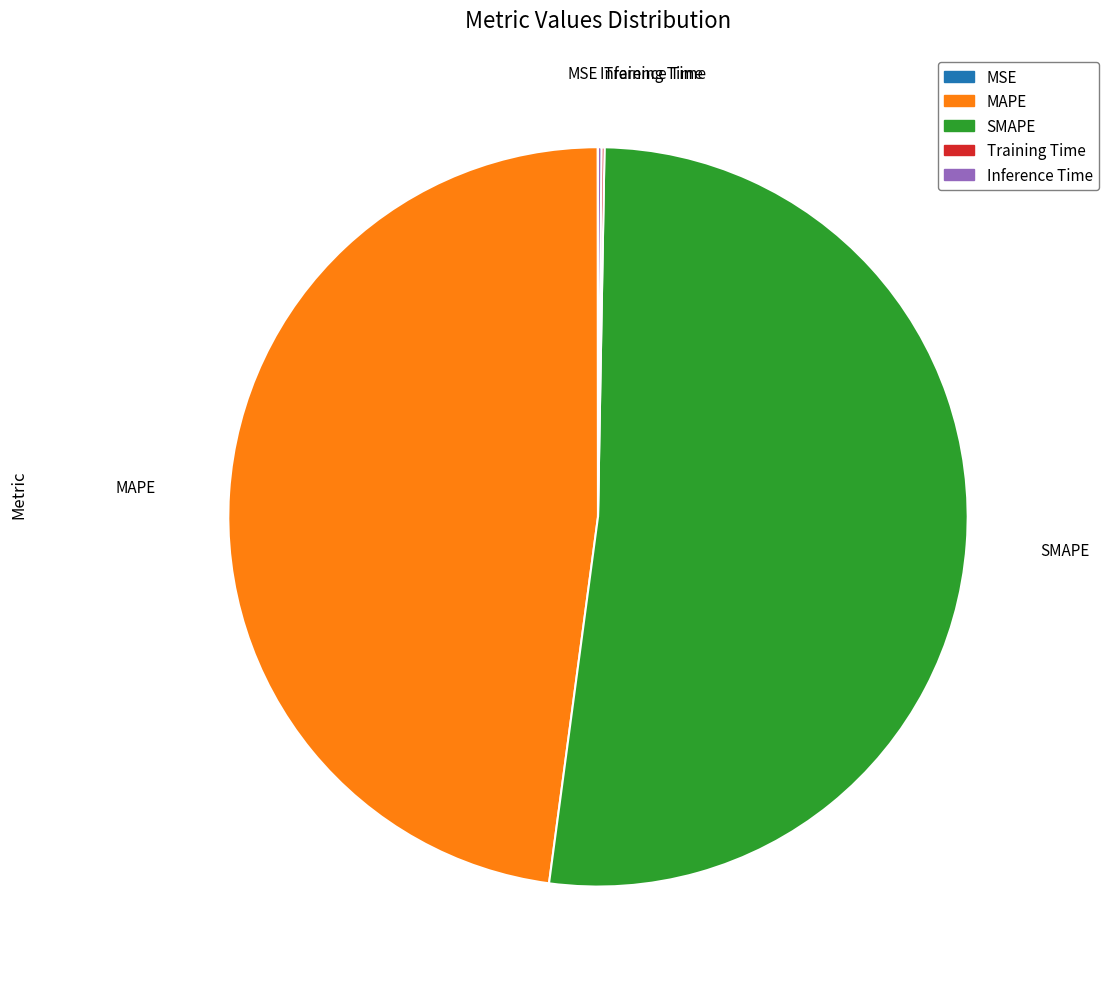

Is SMAPE the majority of the pie?

Yes